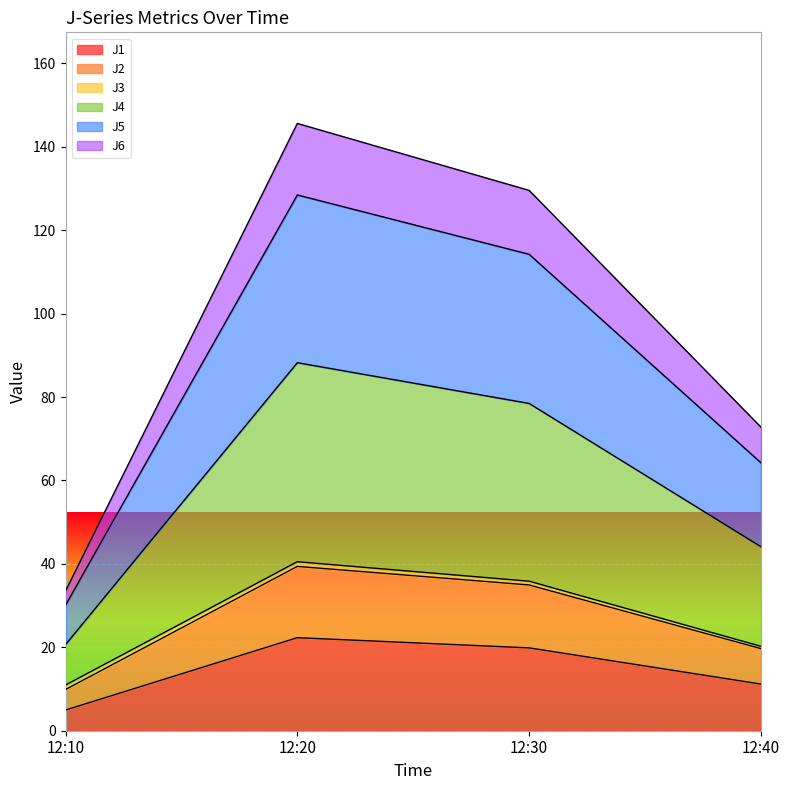

At which label does J2 first exceed 35?

12:20